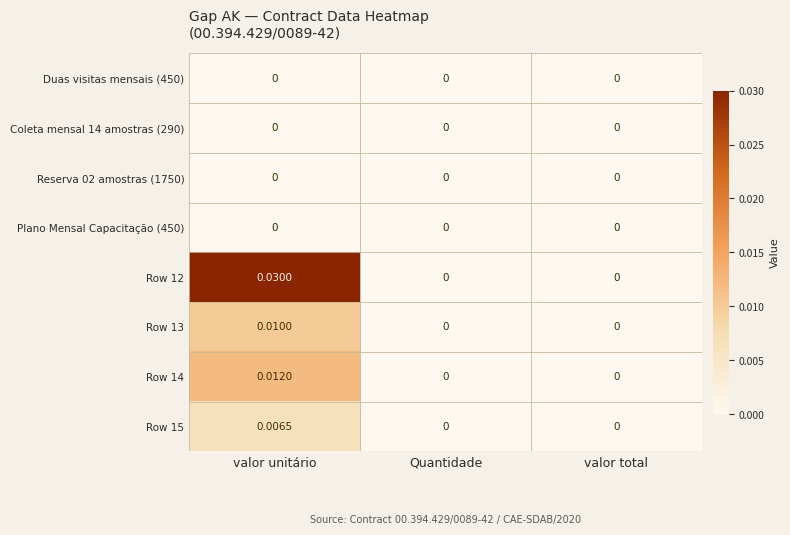

At which category is the sum across all series the highest?

valor unitário